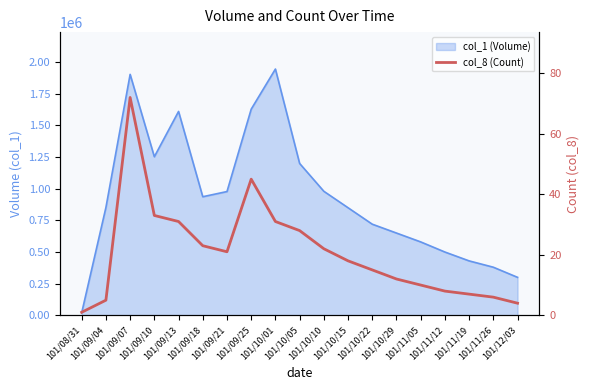

Reading left to right, extract all data points from this chart.

1	5	72	33	31	23	21	45	31	28	22	18	15	12	10	8	7	6	4